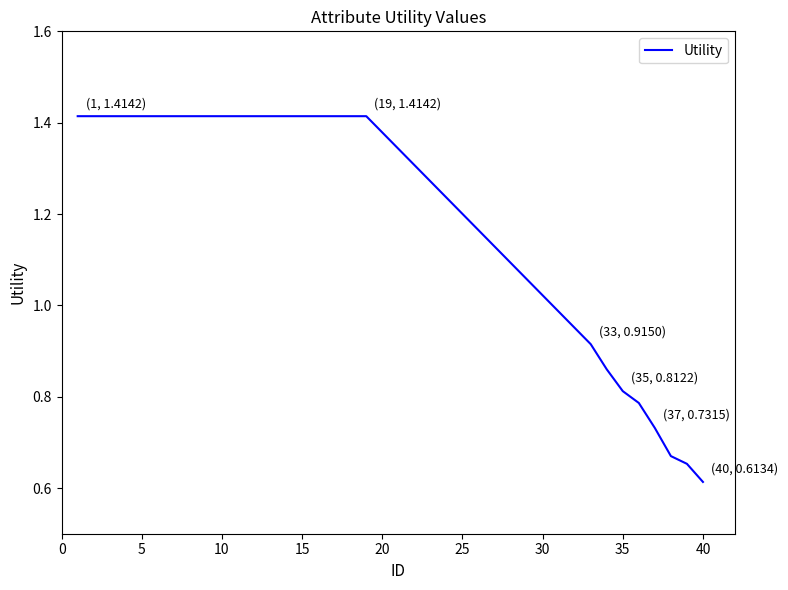

Which category has the lowest value across all series?

40